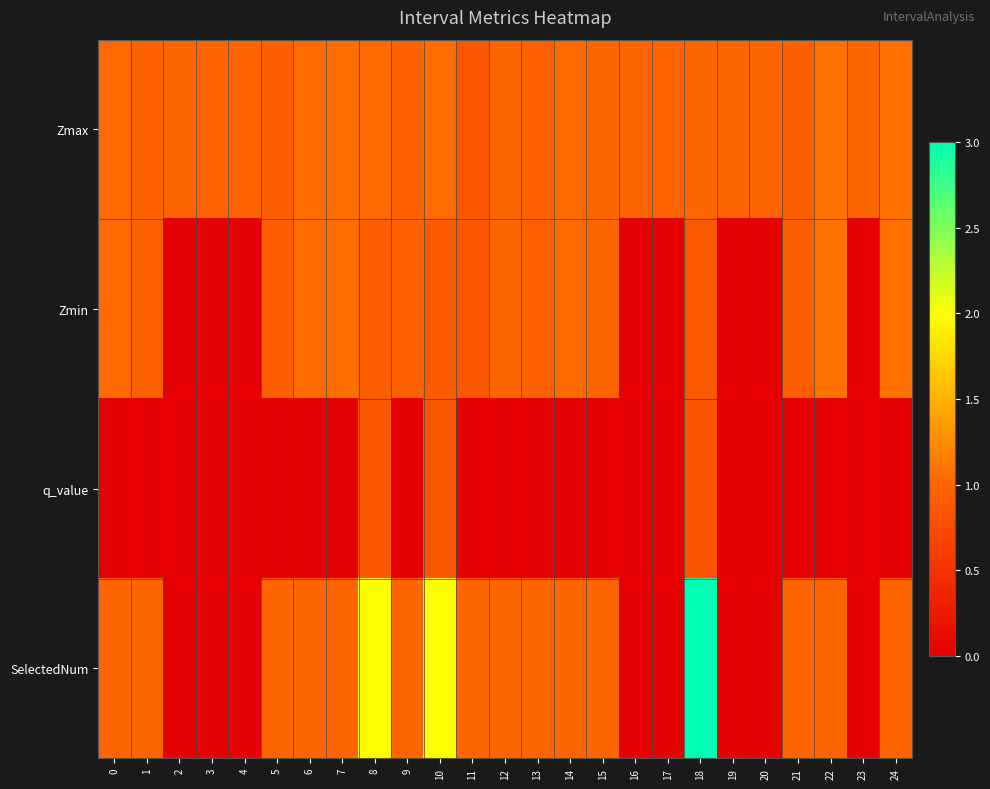

At how many categories does at least one series exceed 2?

1